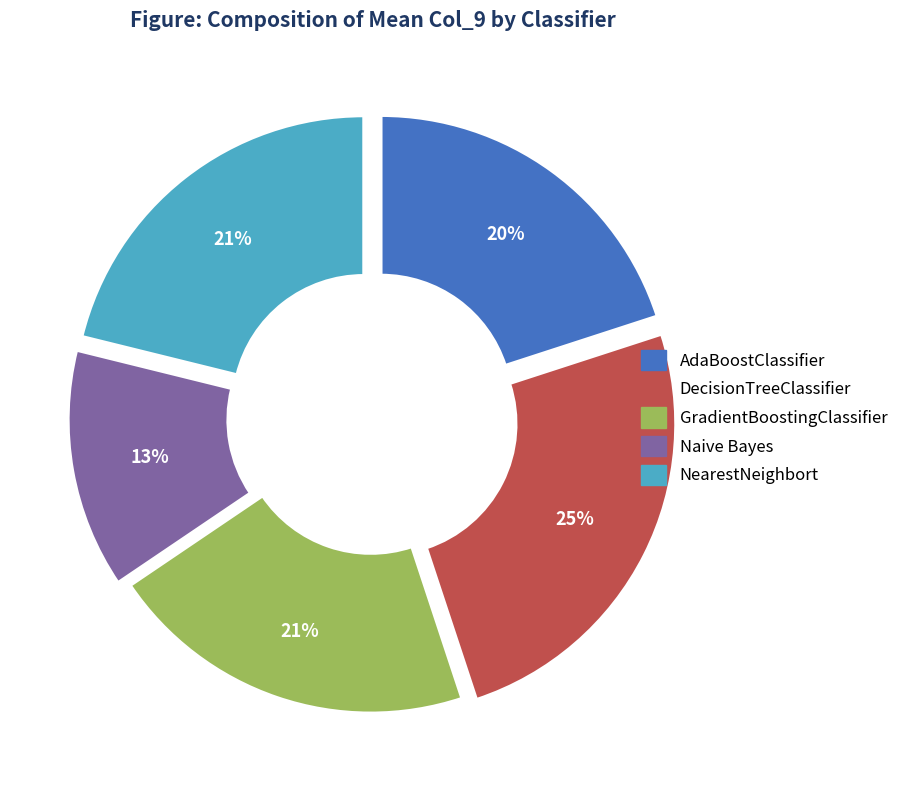

To the nearest percent, what percentage of the pie is Naive Bayes?

13%